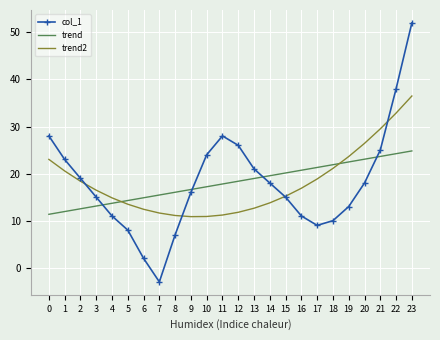

Between 14 and 23, which series saw the biggest shift?

col_1